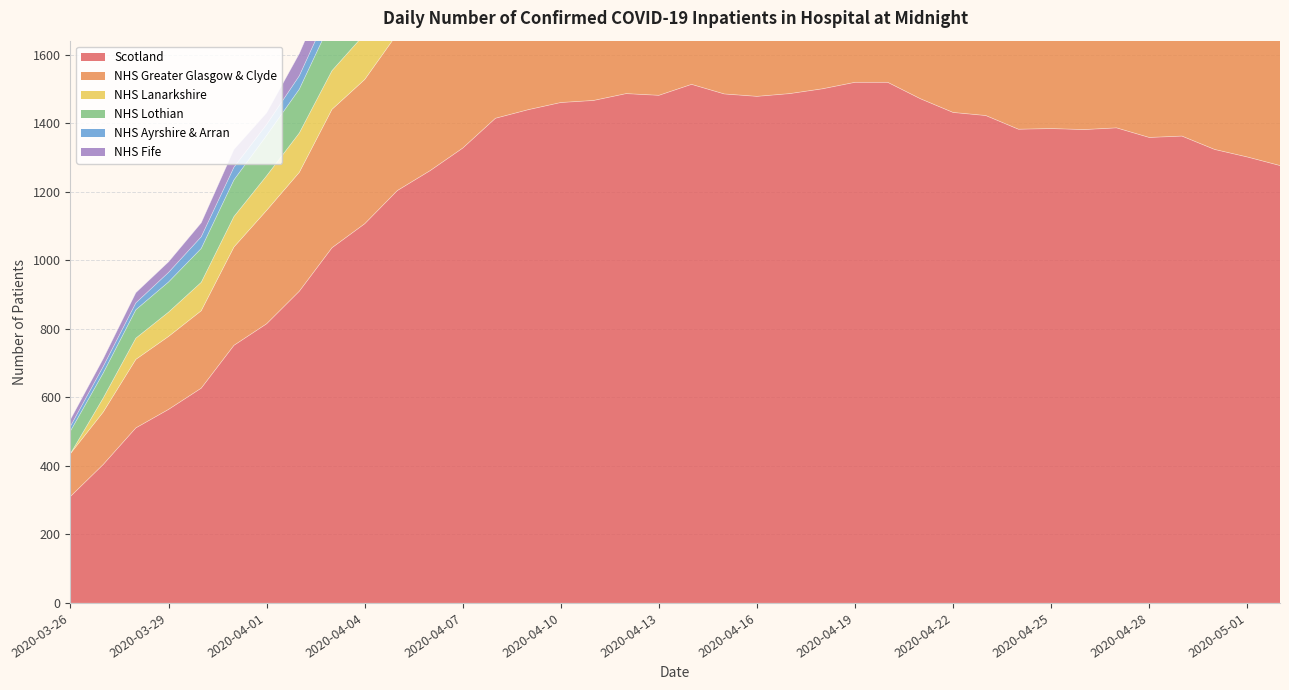

How many lines are shown in the chart?

6